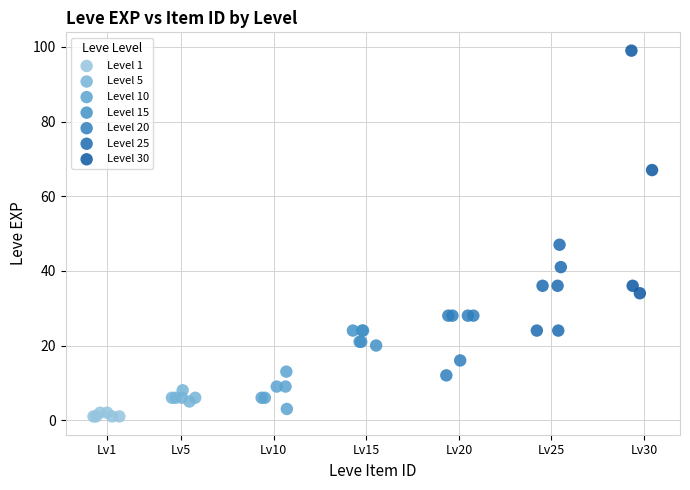

Which series contains the highest Y value?

Level 30